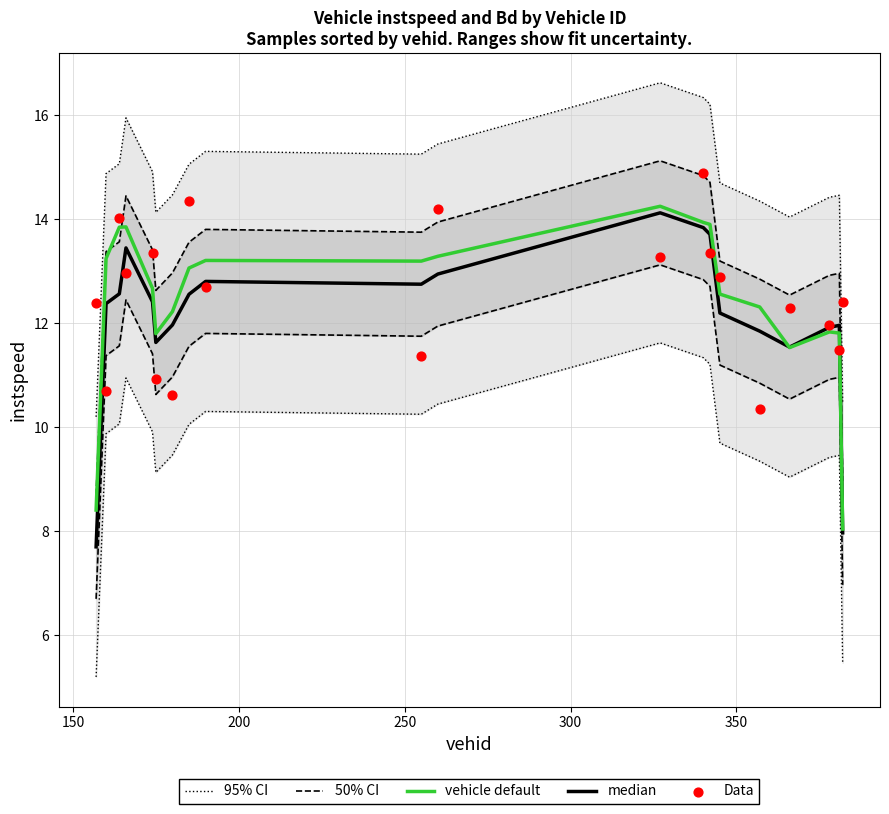

What are all the series names shown in the legend?

95% CI, 50% CI, vehicle default, median, Data